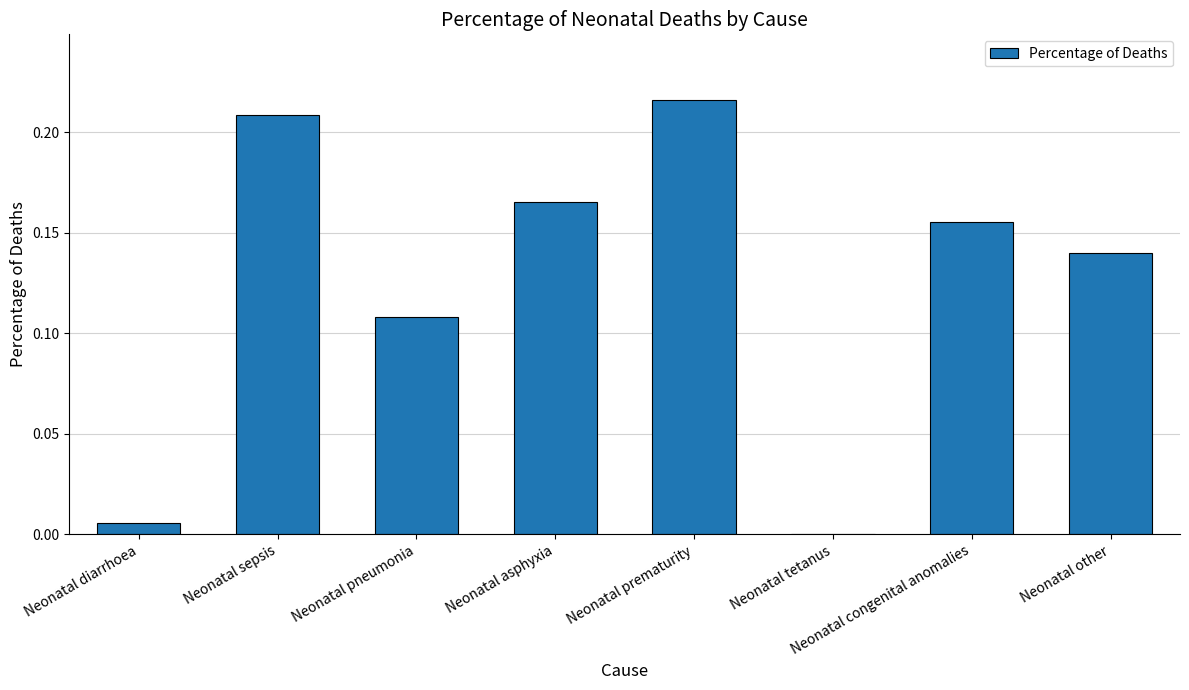

Are the bars horizontal?

No